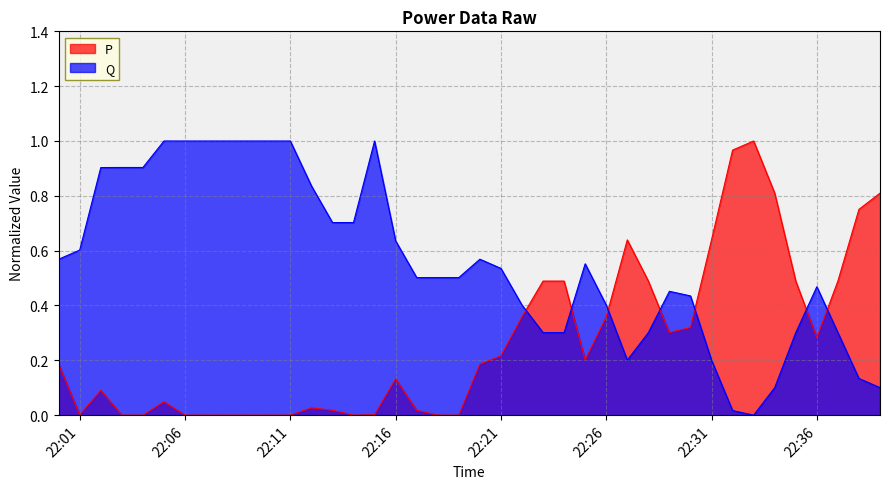

After their last crossing, which series has the higher values: P or Q?

P